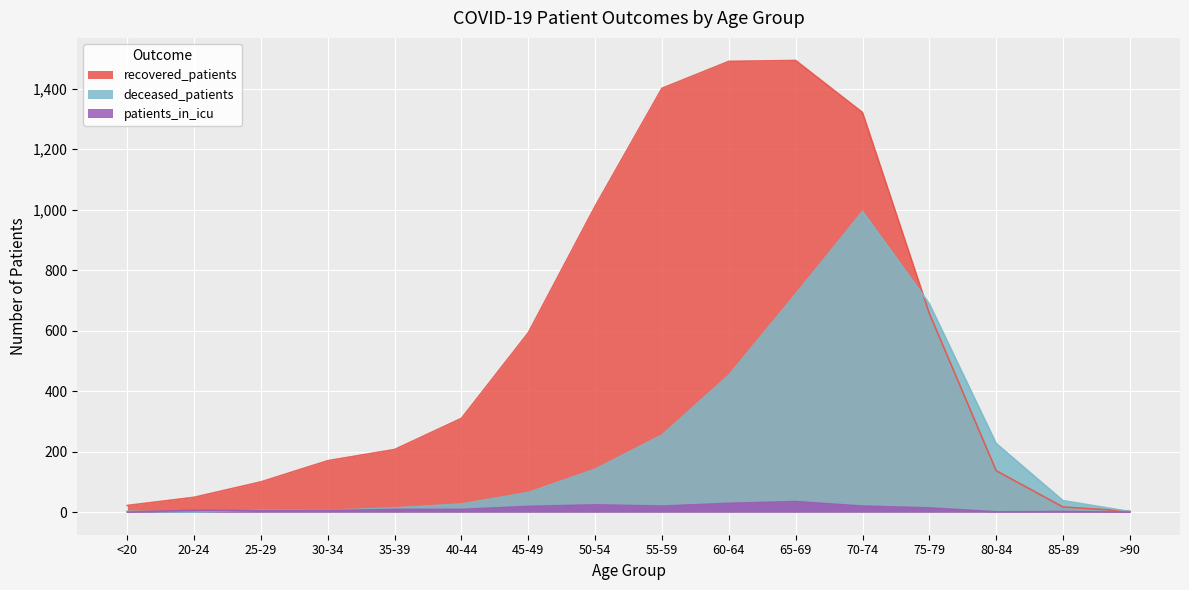

Reading left to right, what are all the values shown in this chart?

recovered_patients: <20=22	20-24=49	25-29=100	30-34=170	35-39=207	40-44=310	45-49=593	50-54=1011	55-59=1401	60-64=1490	65-69=1493	70-74=1321	75-79=657	80-84=137	85-89=17	>90=3
deceased_patients: <20=3	20-24=0	25-29=7	30-34=6	35-39=14	40-44=27	45-49=65	50-54=142	55-59=255	60-64=453	65-69=721	70-74=994	75-79=689	80-84=227	85-89=38	>90=2
patients_in_icu: <20=0	20-24=6	25-29=5	30-34=5	35-39=9	40-44=9	45-49=19	50-54=24	55-59=20	60-64=29	65-69=35	70-74=20	75-79=14	80-84=1	85-89=2	>90=0